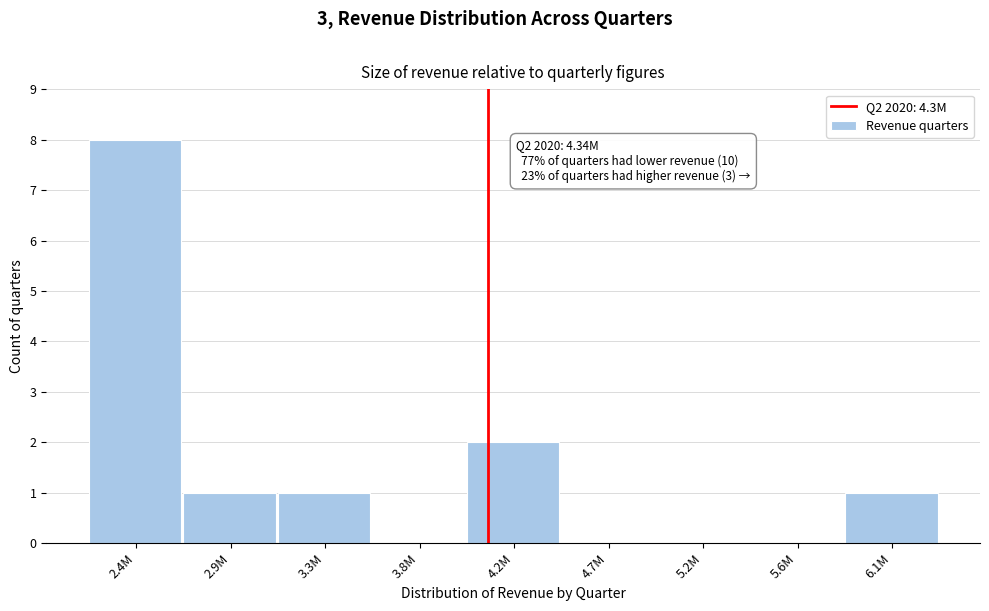

Reading right to left, transcribe all the data shown in this chart.

6.1M=1	5.6M=0	5.2M=0	4.7M=0	4.2M=2	3.8M=0	3.3M=1	2.9M=1	2.4M=8